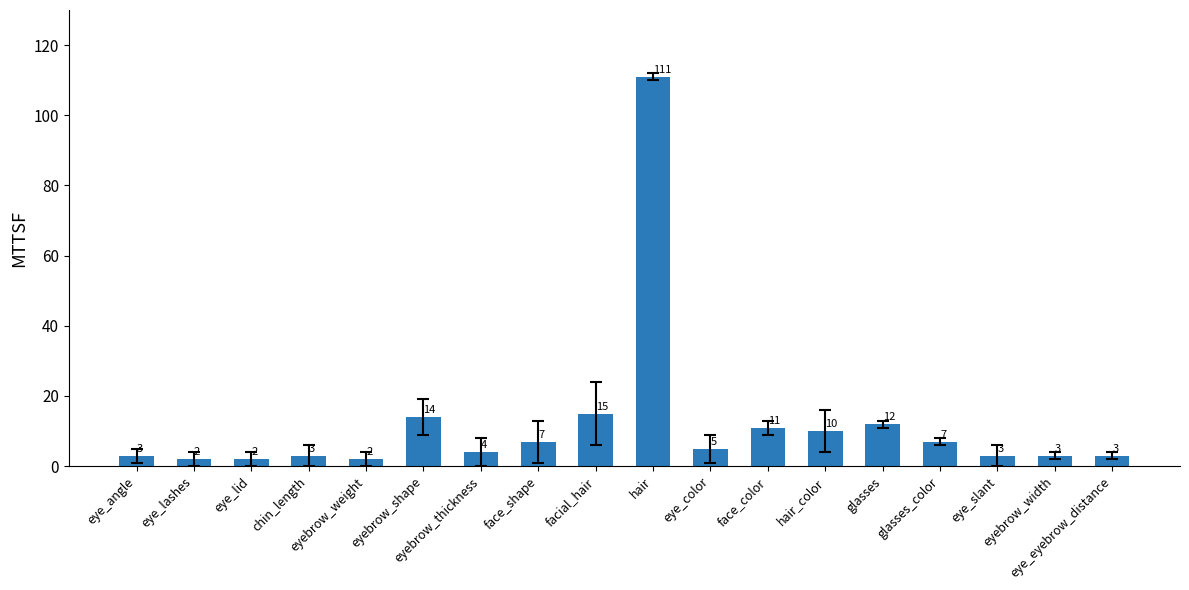

The value at eyebrow_shape is 4. True or false?

False